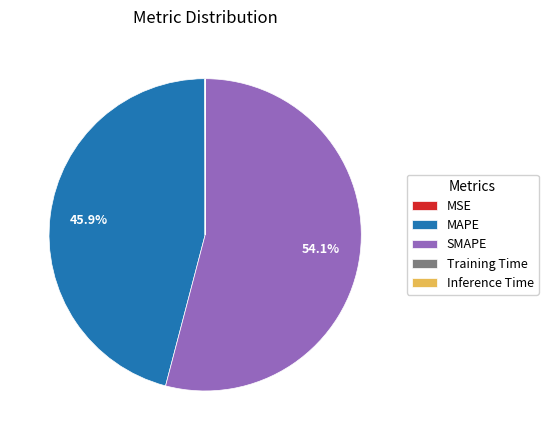

What portion of the pie excludes MAPE?

54.1%